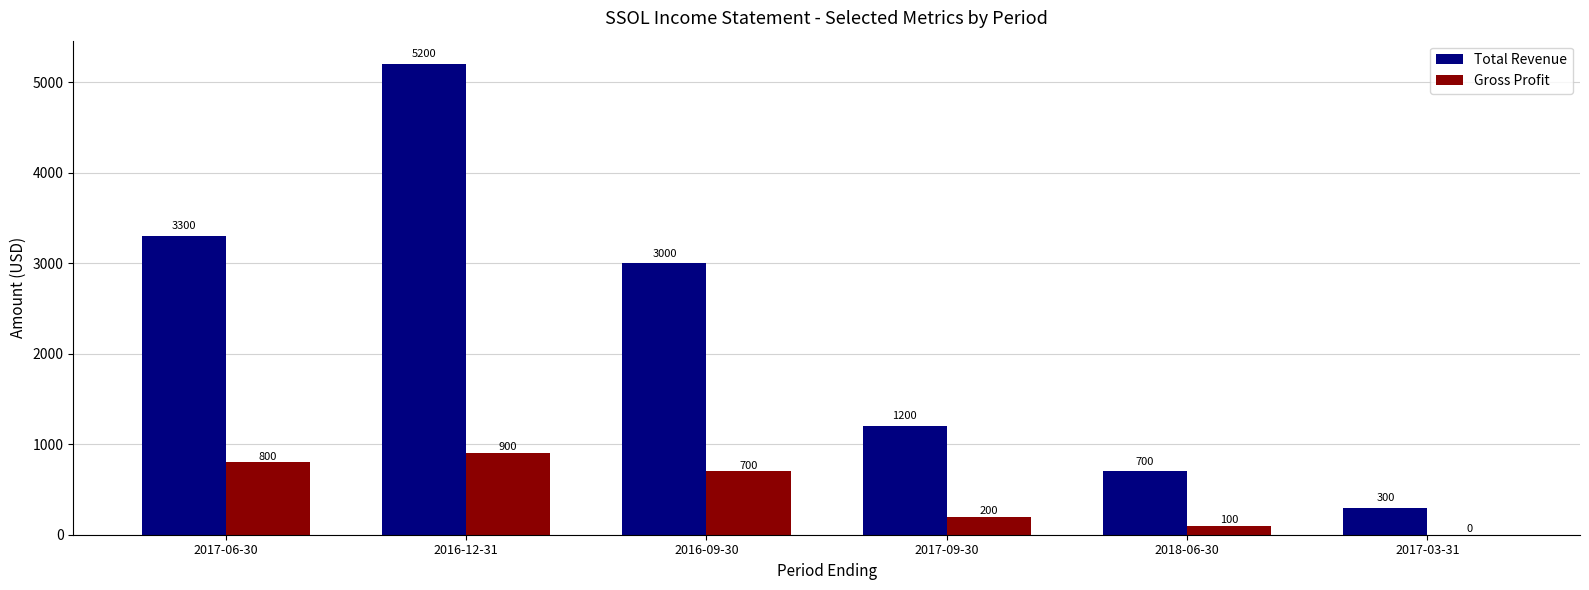

The Total Revenue series shows 3000 at 2016-09-30. True or false?

True